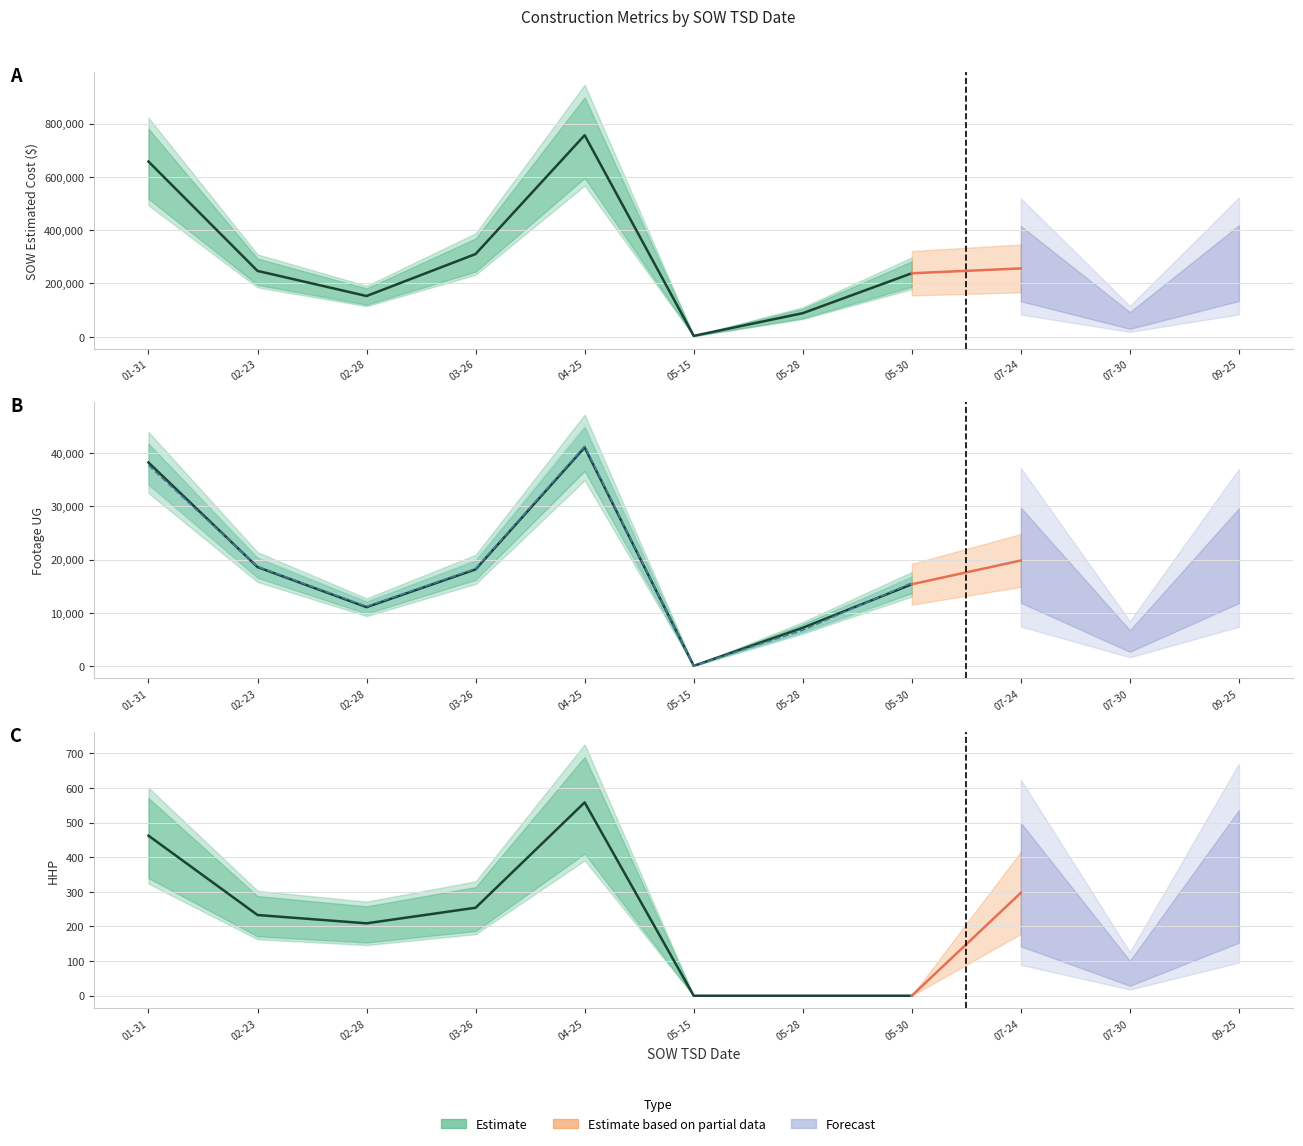

What is the label of the 2nd point from the left?

2025-02-23